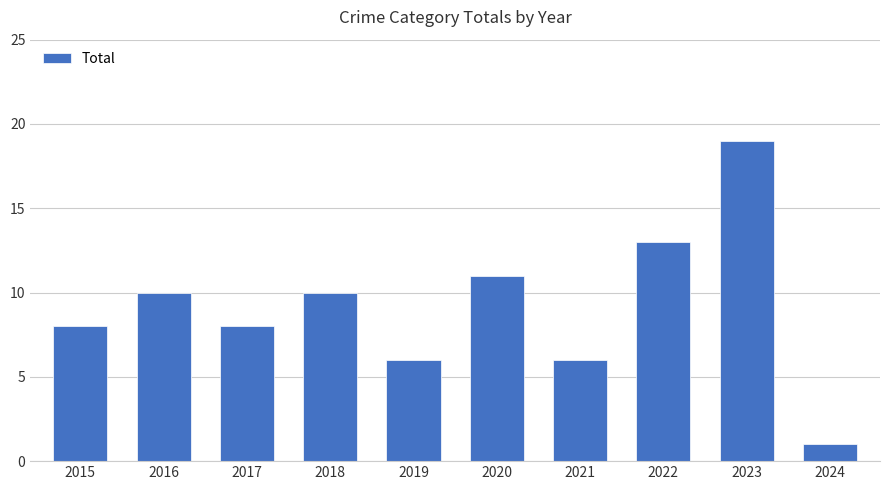

What is the difference between the values at 2024 and 2016?

9